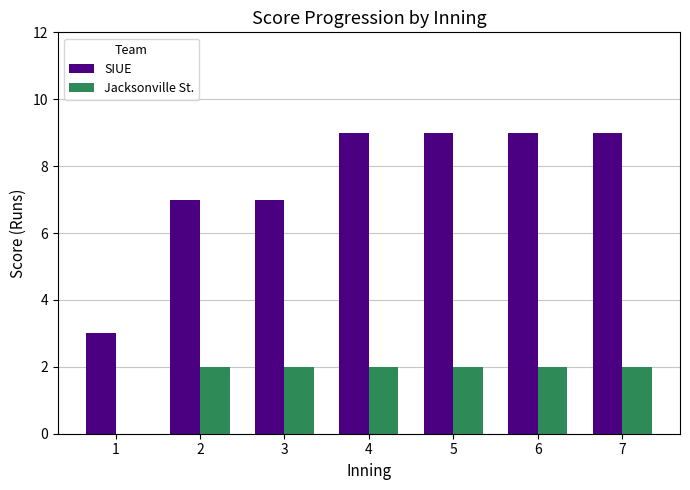

What is the sum of the SIUE values at 1 and 7?

12